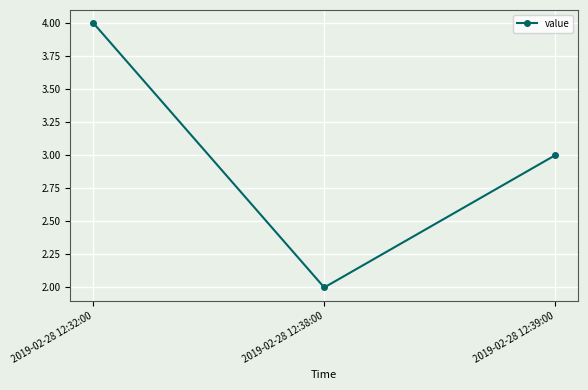

Is it true that the value at 2019-02-28 12:39:00 is 5?

False